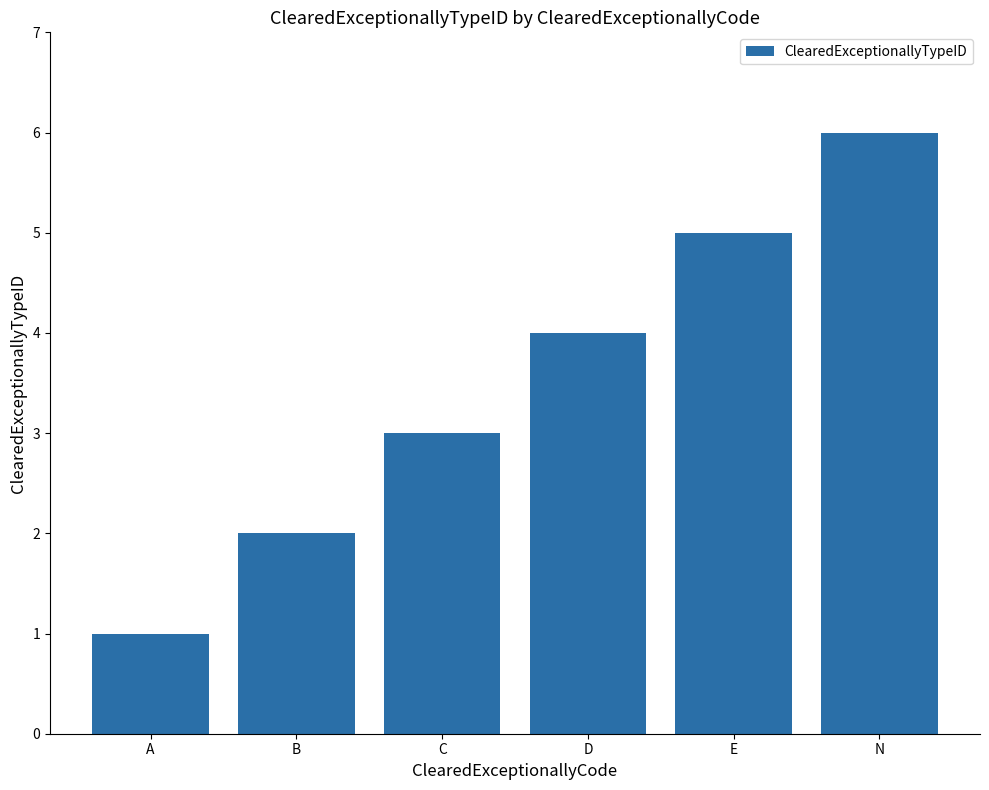

How many data points does each series have?

6